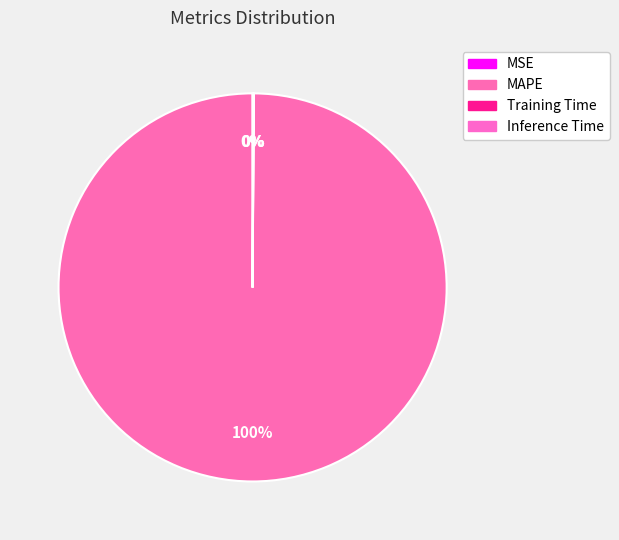

Which slice is the largest?

MAPE